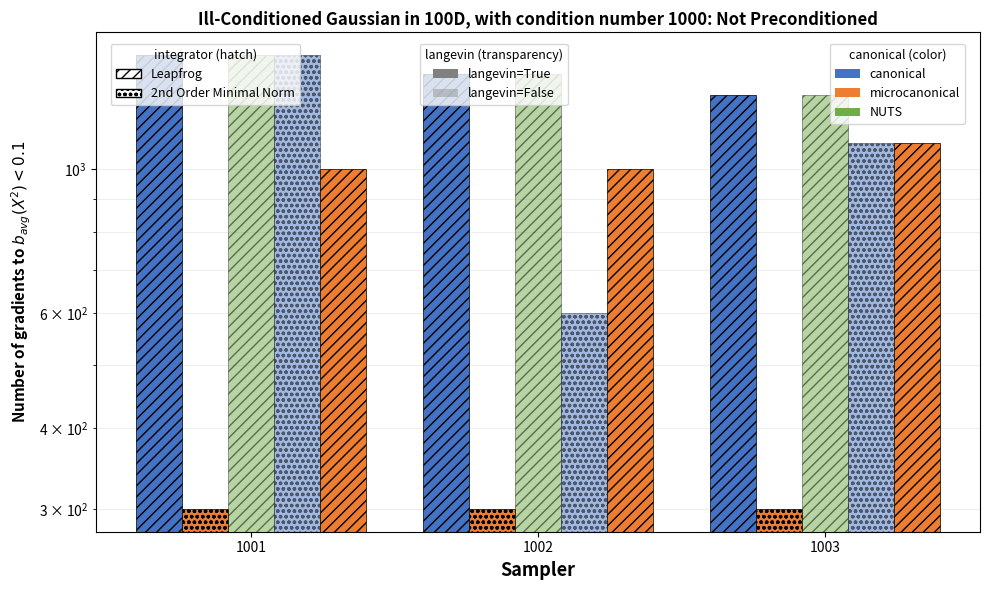

Which category has the lowest value in the 白灵晶 series?

1003